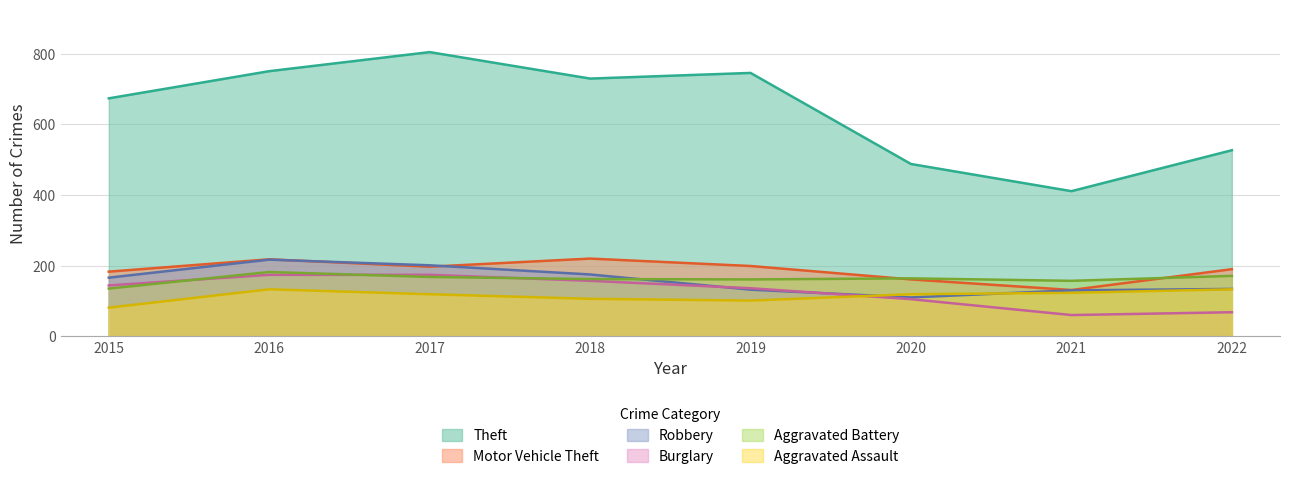

What are all the series names shown in the legend?

Theft, Motor Vehicle Theft, Robbery, Burglary, Aggravated Battery, Aggravated Assault